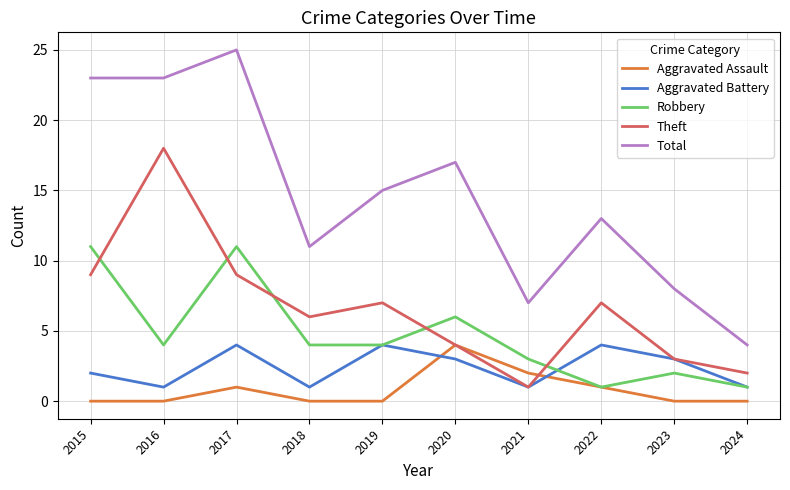

Reading left to right, what are all the values shown in this chart?

Aggravated Assault: 2015=0	2016=0	2017=1	2018=0	2019=0	2020=4	2021=2	2022=1	2023=0	2024=0
Aggravated Battery: 2015=2	2016=1	2017=4	2018=1	2019=4	2020=3	2021=1	2022=4	2023=3	2024=1
Robbery: 2015=11	2016=4	2017=11	2018=4	2019=4	2020=6	2021=3	2022=1	2023=2	2024=1
Theft: 2015=9	2016=18	2017=9	2018=6	2019=7	2020=4	2021=1	2022=7	2023=3	2024=2
Total: 2015=23	2016=23	2017=25	2018=11	2019=15	2020=17	2021=7	2022=13	2023=8	2024=4